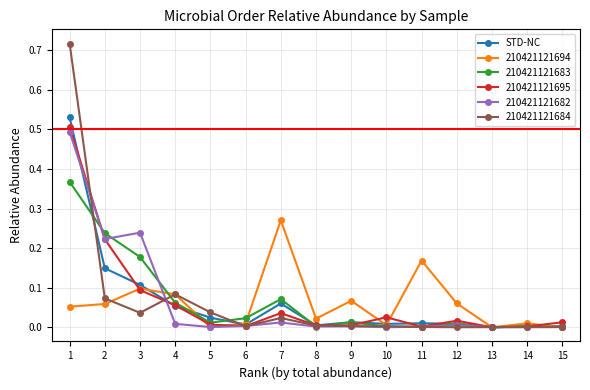

True or false: STD-NC has more than 1 interior local peaks.

True